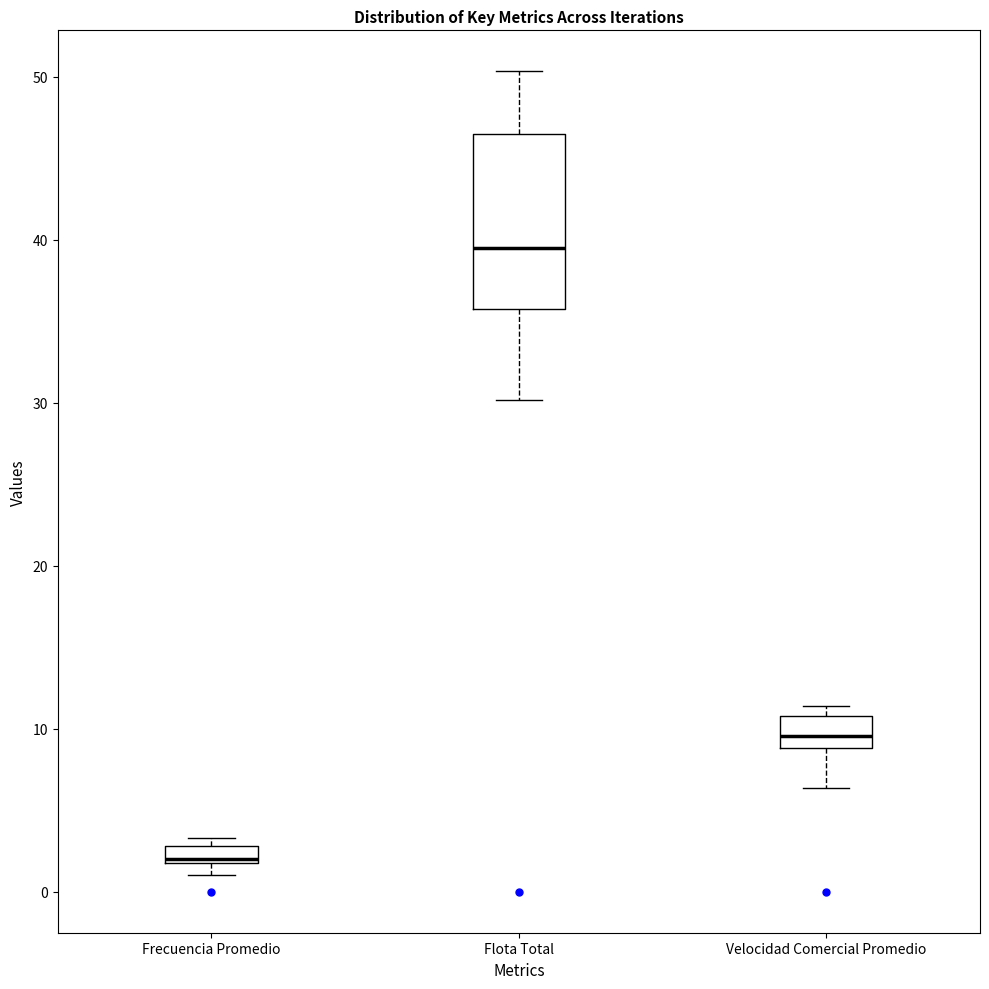

Where is the lower edge of the box for Velocidad Comercial Promedio on the y-axis? The values are not printed on the chart, so give them approximately, as read against the axis.

9